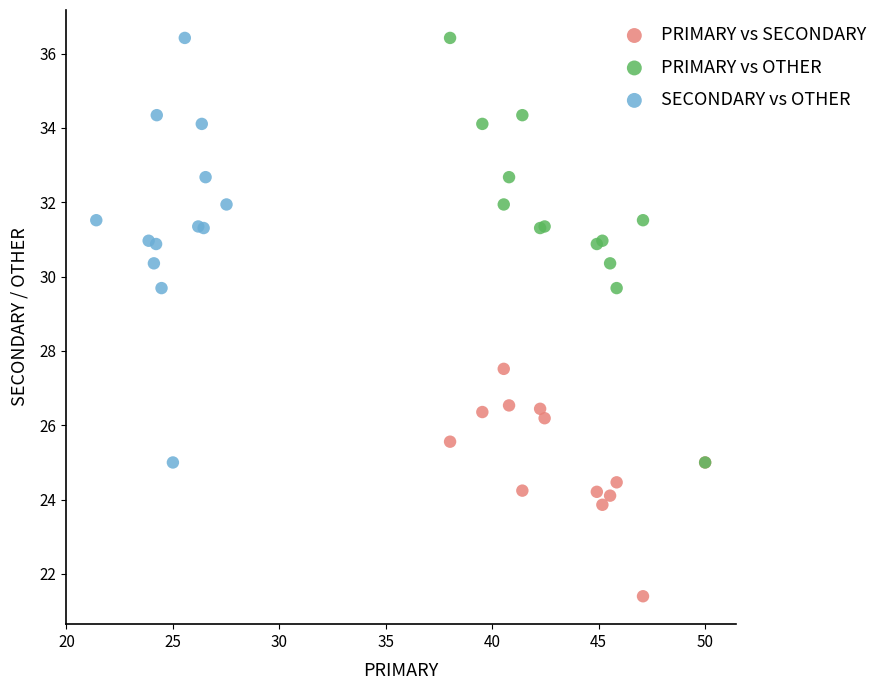

Which series reaches the minimum Y coordinate?

PRIMARY vs SECONDARY